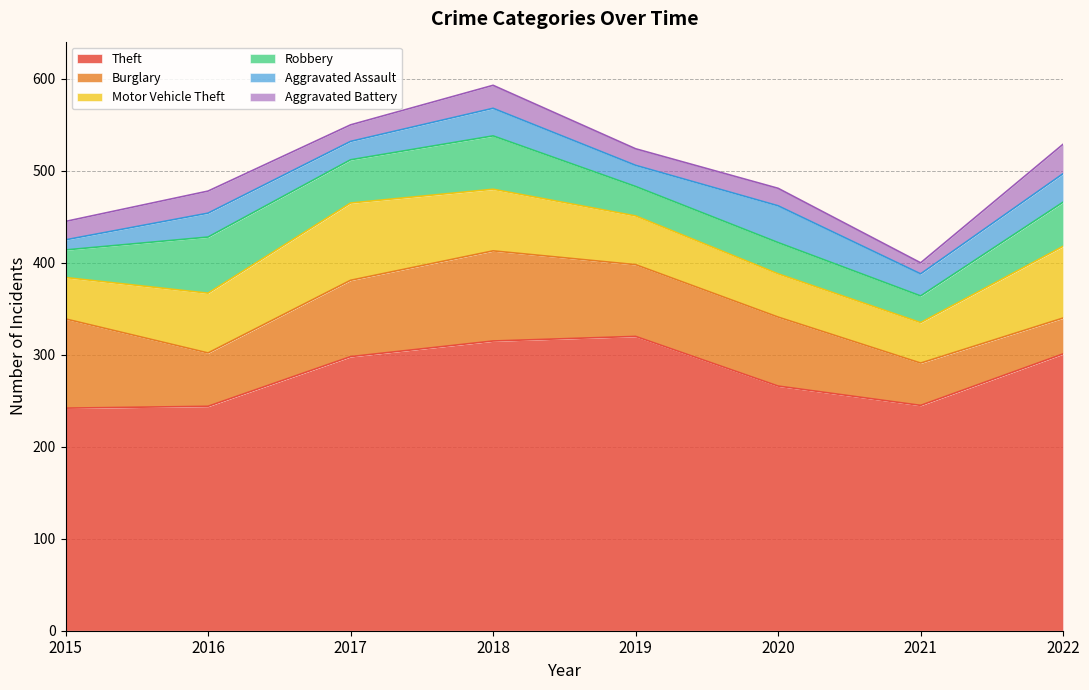

List the labels in order of Aggravated Battery value, largest first.

2022, 2018, 2016, 2015, 2020, 2017, 2019, 2021